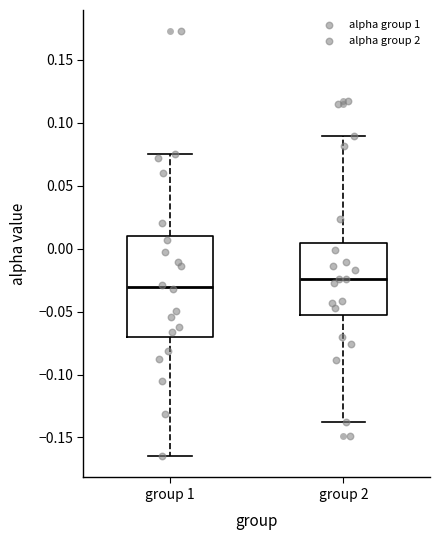

Reading left to right, read every box against the y-axis: the position of its median line, the range the box covers, and the ends of its whiskers. The values are not printed on the chart, so give them approximately, as read against the axis.

group 1: median -0.030, box -0.070 to 0.010, whiskers -0.165 to 0.075
group 2: median -0.025, box -0.055 to 0.005, whiskers -0.140 to 0.090